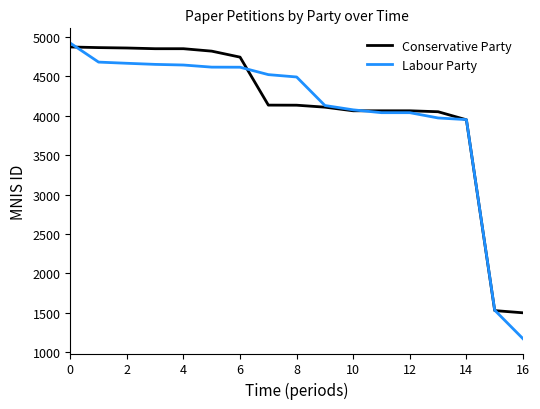

How many lines are shown in the chart?

2